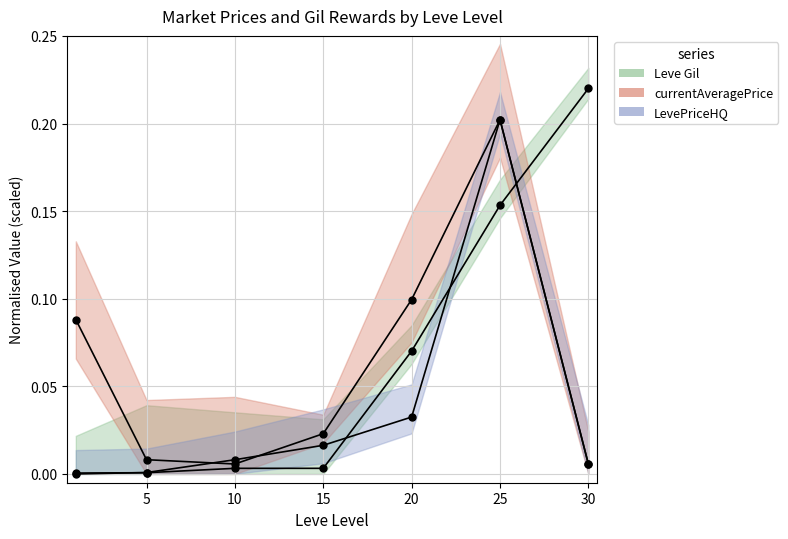

In LevePriceHQ, how many points are higher than both neighbors (excluding endpoints)?

1